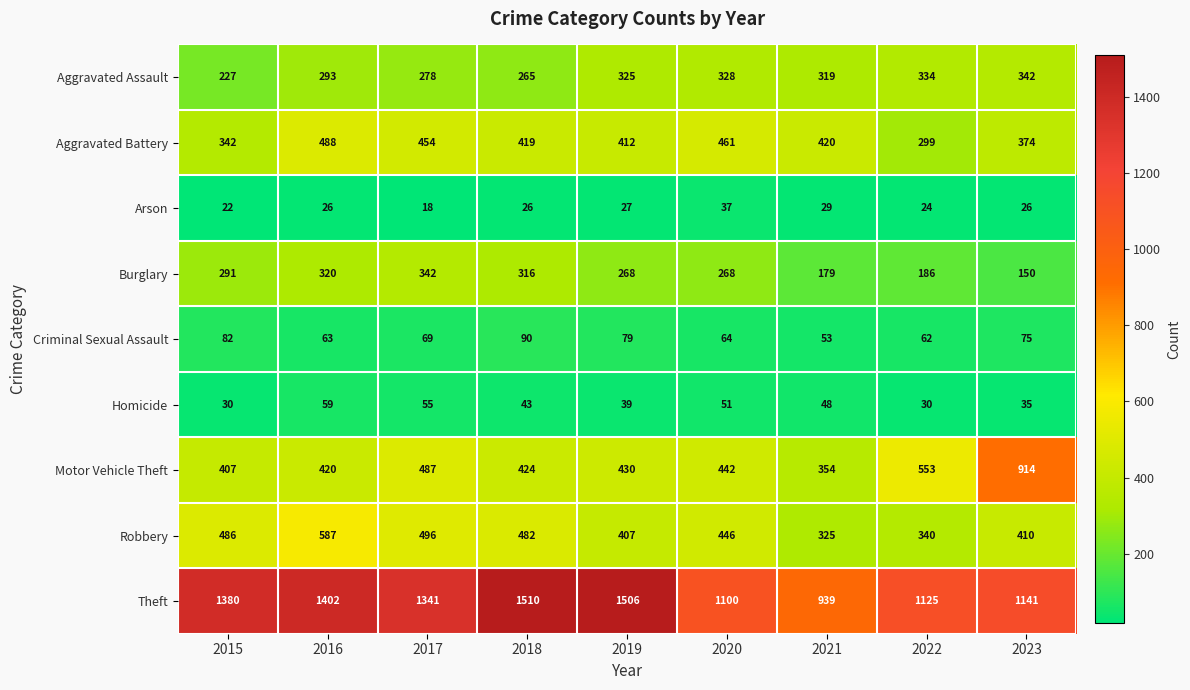

What is the difference between the maximum and minimum values in the Arson series?

19